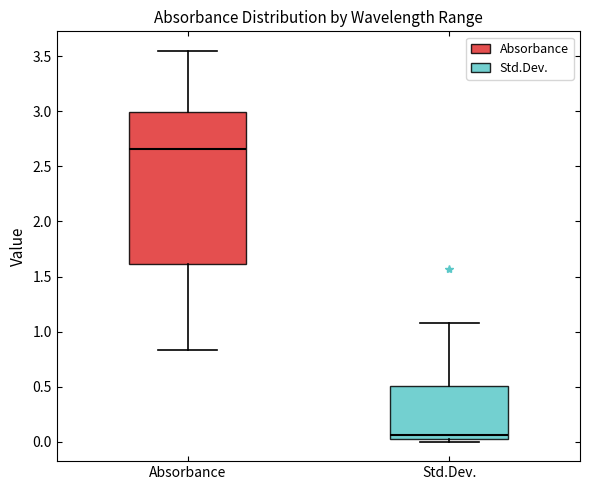

Which box's median line is the lowest?

Std.Dev.